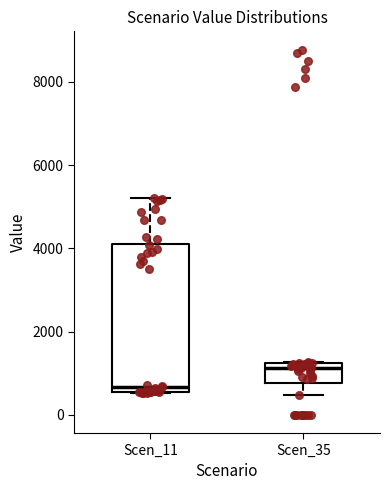

Reading left to right, read every box against the y-axis: the position of its median line, the range the box covers, and the ends of its whiskers. The values are not printed on the chart, so give them approximately, as read against the axis.

Scen_11: median 600 (just above the box's lower edge), box 600 to 4200, whiskers 600 to 5200
Scen_35: median 1200 (just below the box's upper edge), box 800 to 1200, whiskers 400 to 1200